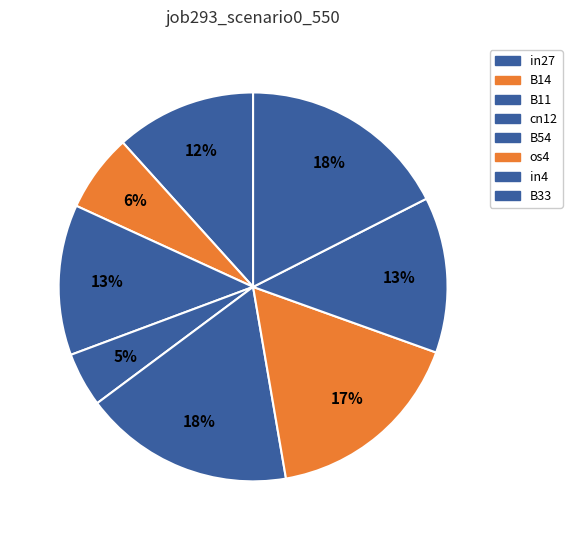

How many segments does this pie chart have?

8